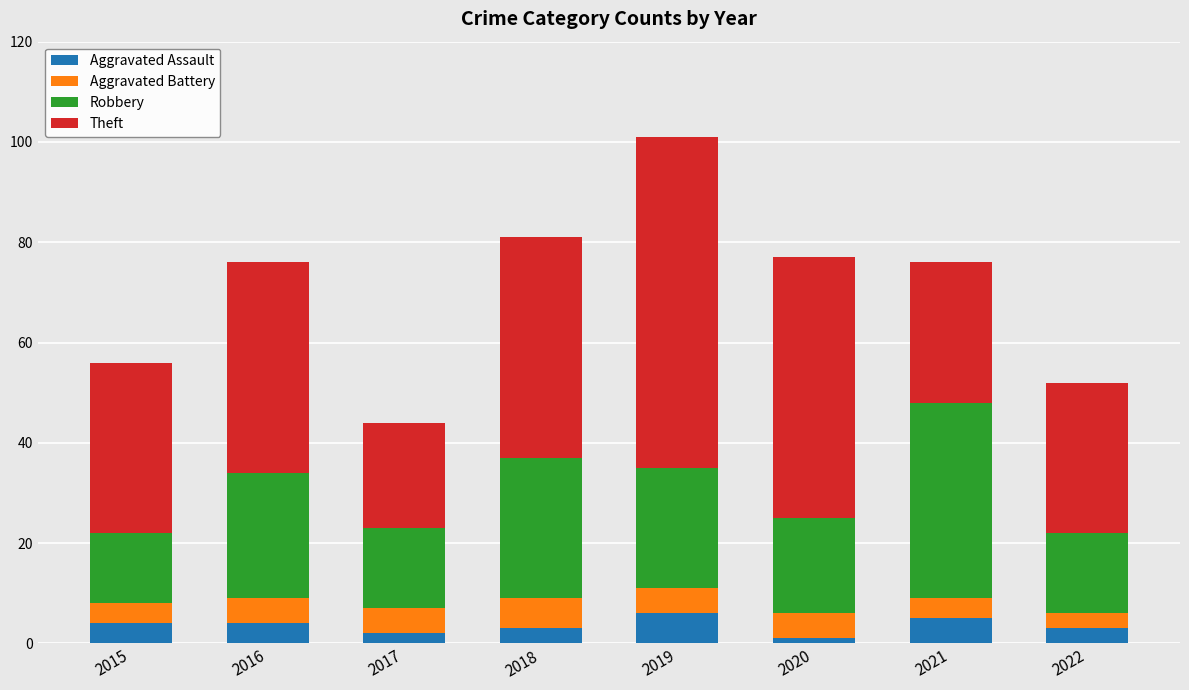

Does the chart contain any negative values?

No